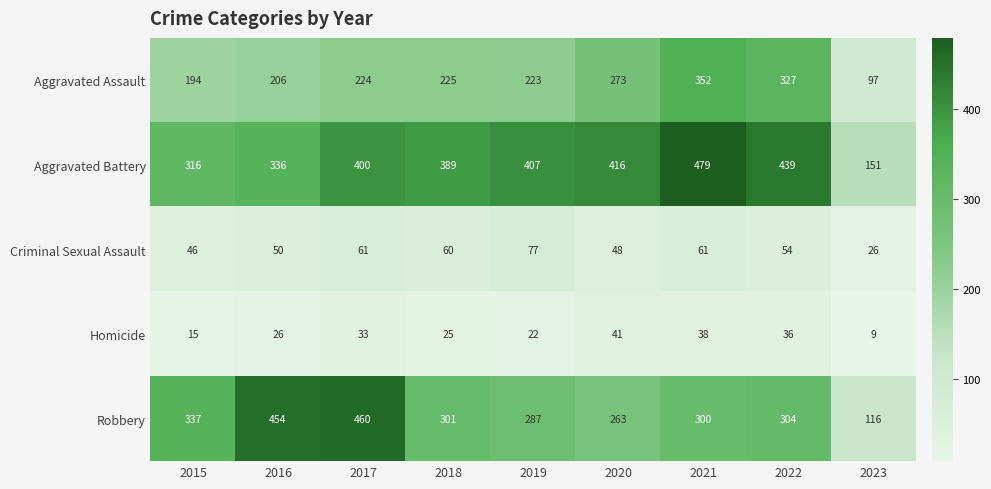

Read the Robbery value at 2019.

287